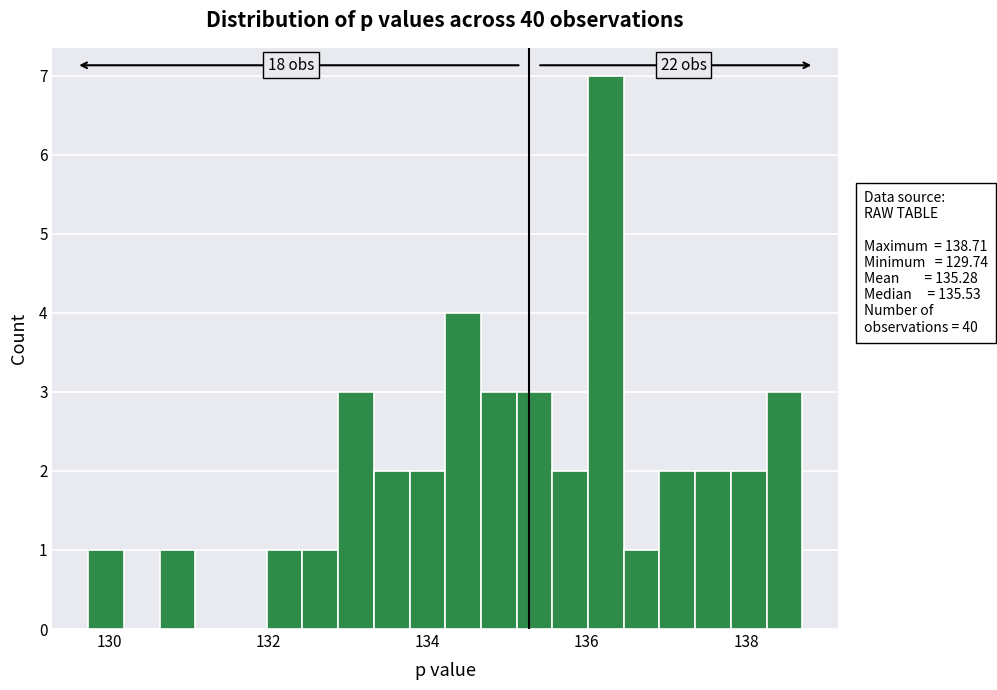

Around what value on the x-axis is the tallest bar? Give the approximate position of its centre, as read against the axis.

136.2